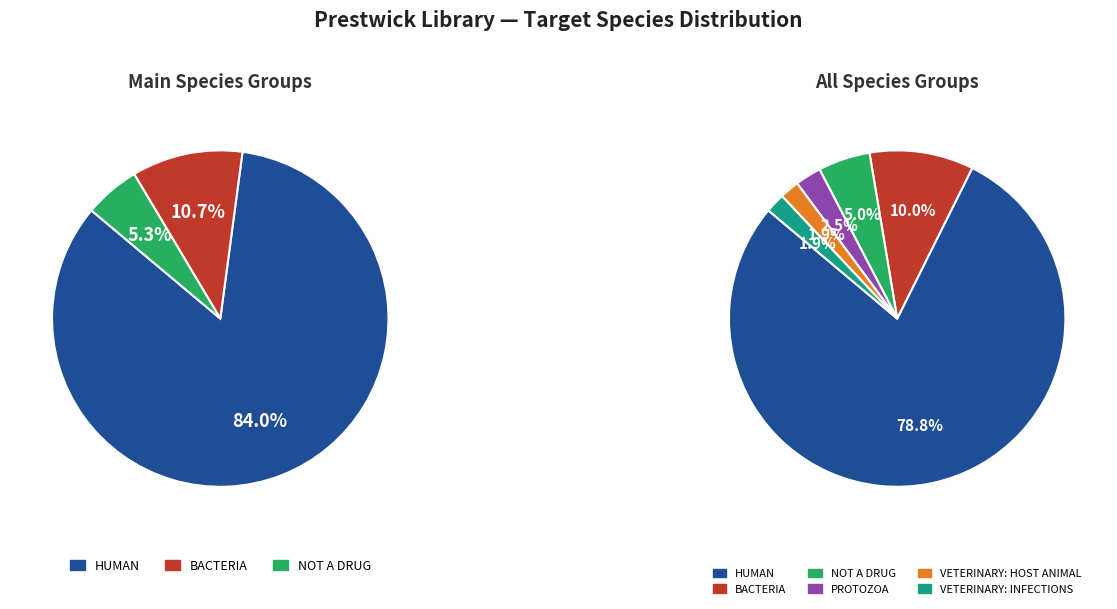

Which category has the smallest portion of the pie?

veterinary: host animal